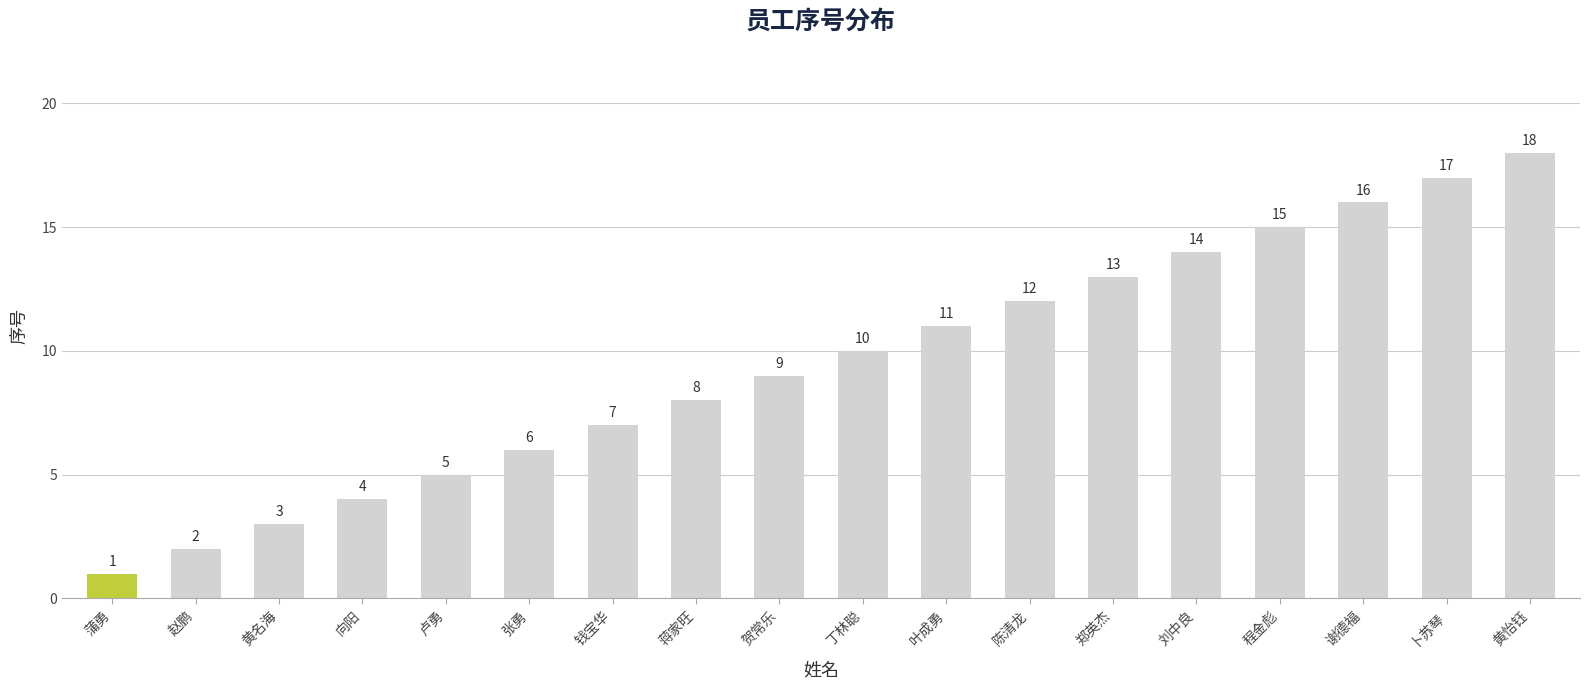

What is the ratio of the value at 谢德福 to the value at 卜苏琴?

0.9